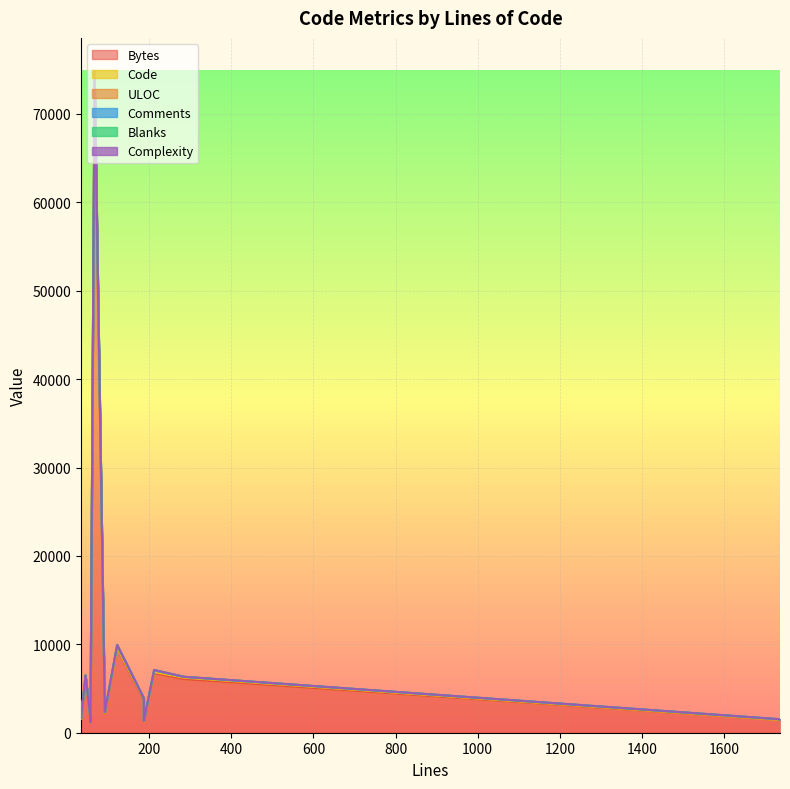

At which category does the chart reach its peak across all series?

67